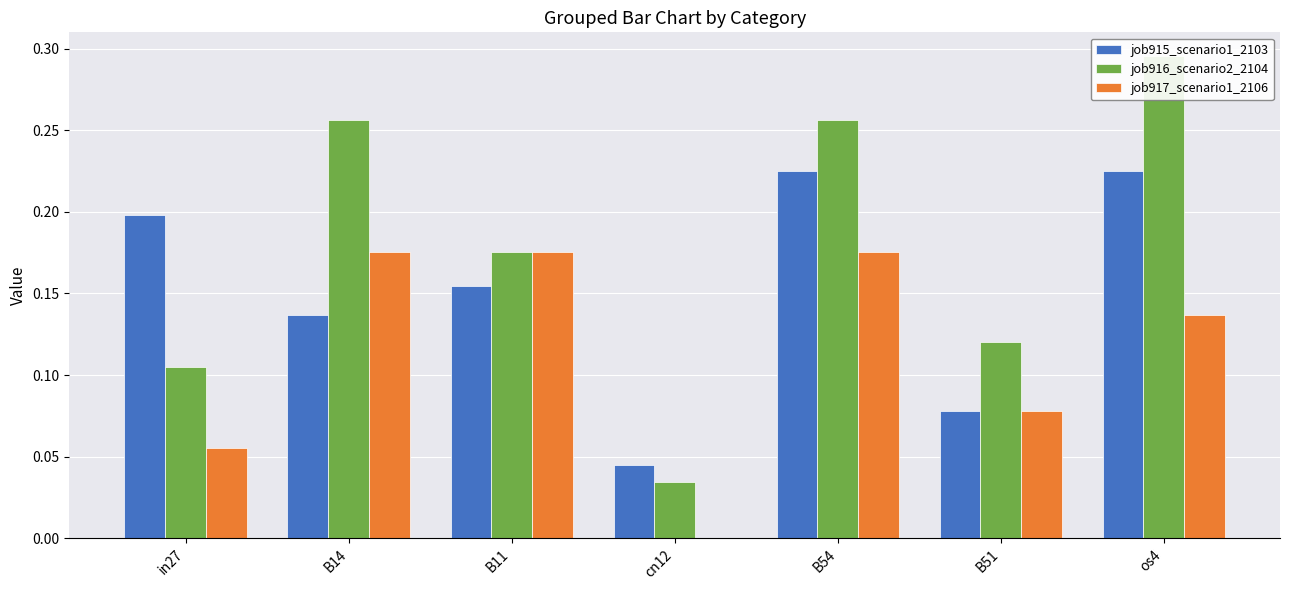

How many distinct data groups are displayed?

3